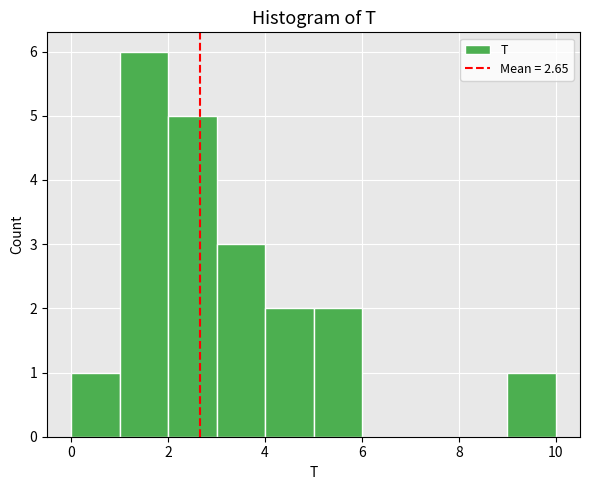

Reading left to right, list every bar in this chart as the range it spans on the x-axis followed by its height. The values are not printed on the chart, so give them approximately, as read against the axis.

0 to 1: 1
1 to 2: 6
2 to 3: 5
3 to 4: 3
4 to 5: 2
5 to 6: 2
6 to 7: 0
7 to 8: 0
8 to 9: 0
9 to 10: 1